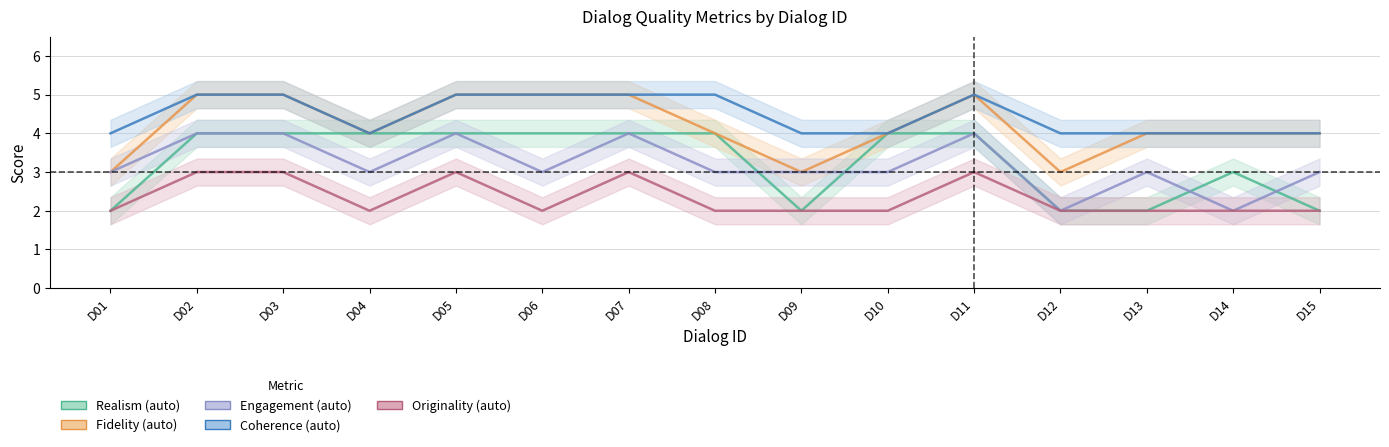

Which series has the largest range (max minus min)?

Realism (auto)